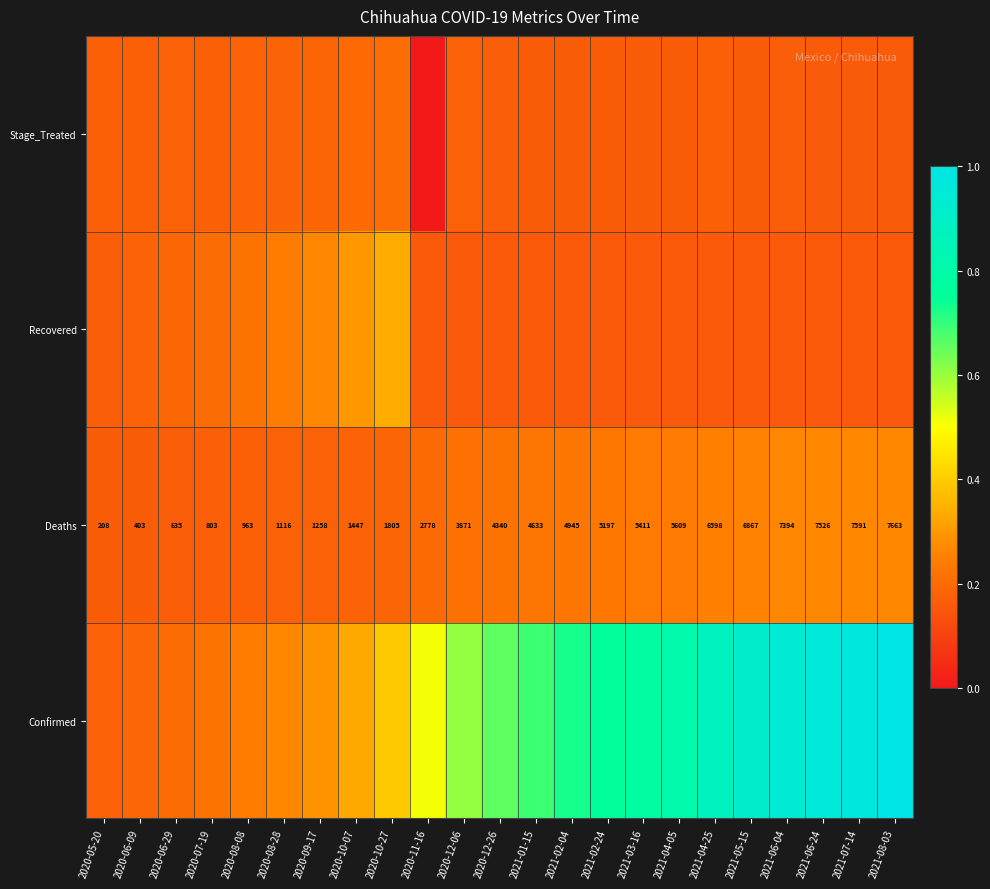

At which category does the chart reach its peak across all series?

2021-08-03